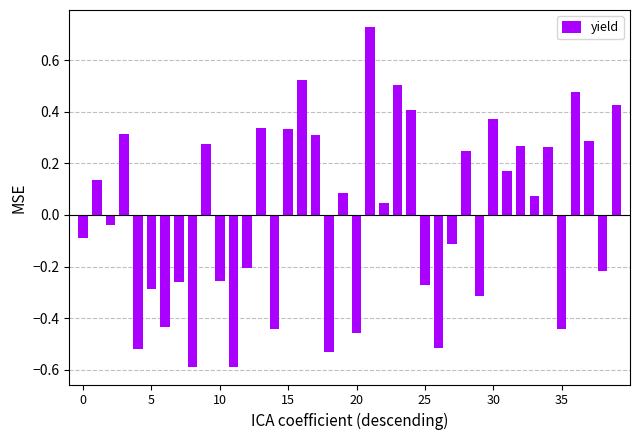

What is the difference between the maximum and minimum values?

1.3